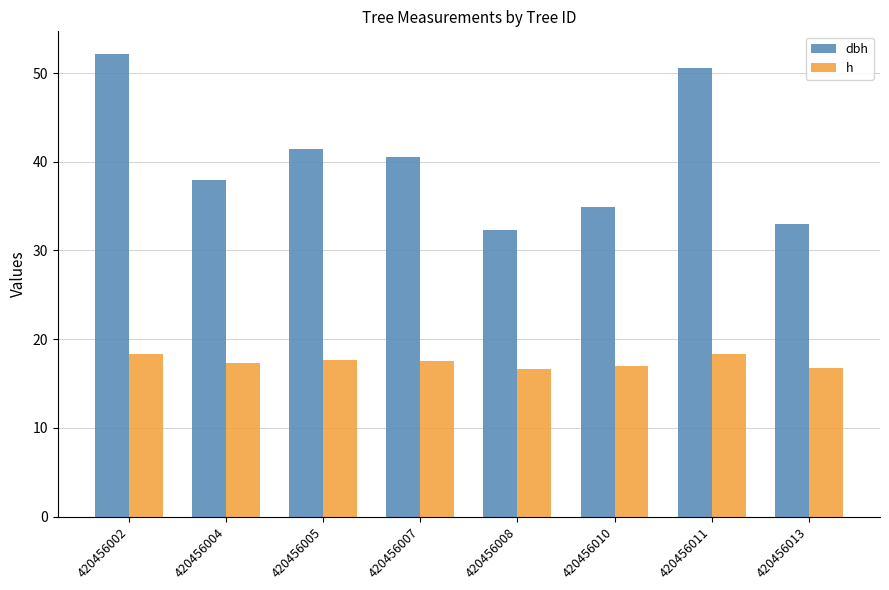

How many data points does each series have?

8